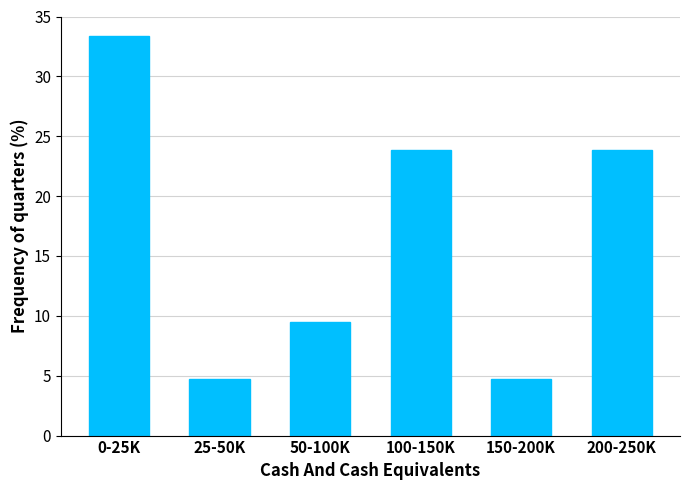

Reading left to right, list all the values displayed in this chart.

0-25K=33.3	25-50K=4.8	50-100K=9.5	100-150K=23.8	150-200K=4.8	200-250K=23.8